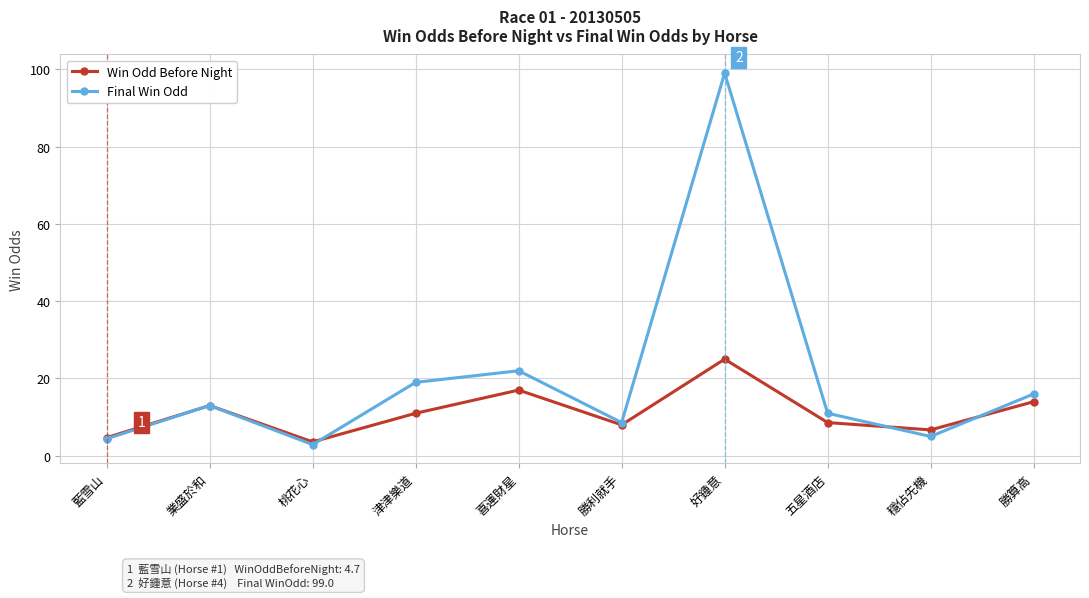

What is the total value across all series at 穩佔先機?

11.7